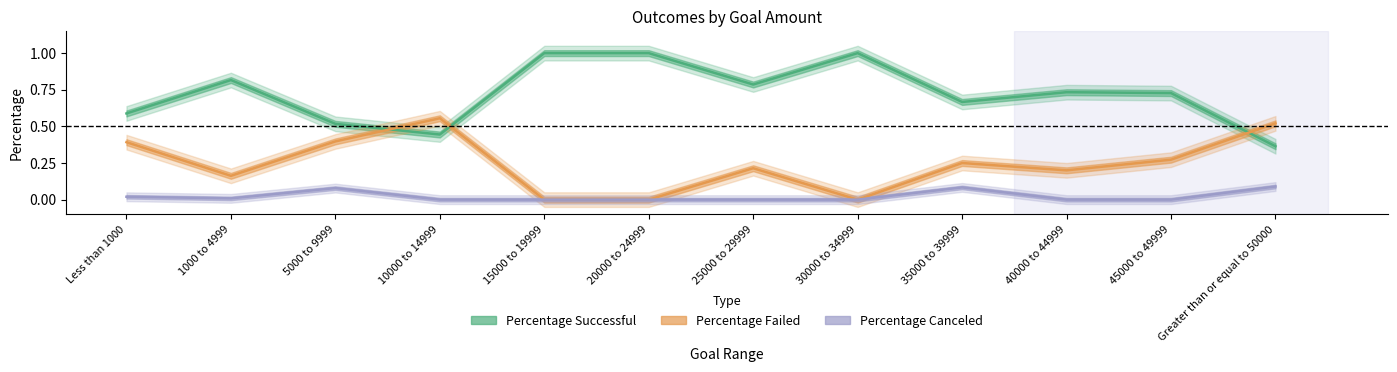

How many lines are shown in the chart?

3